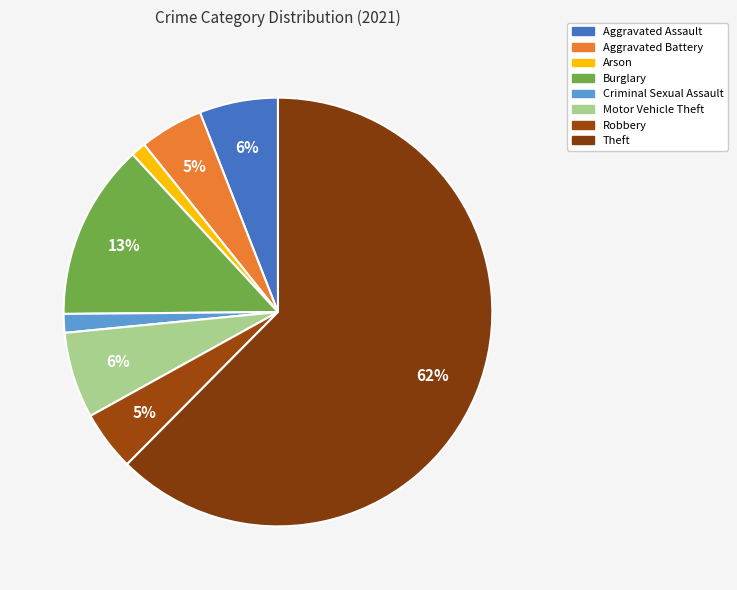

To the nearest percent, what portion does Criminal Sexual Assault represent?

1%